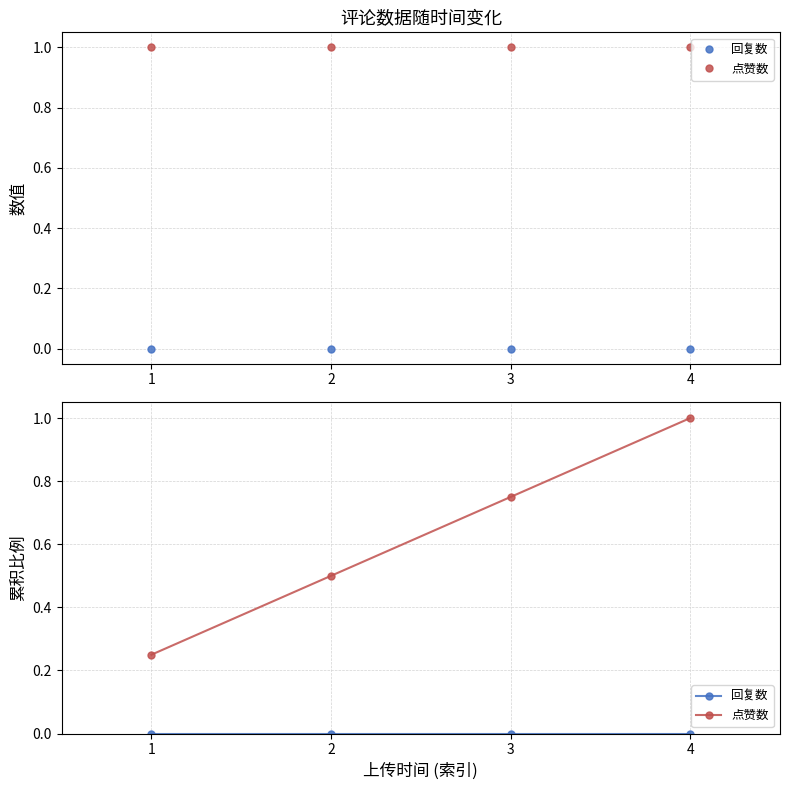

True or false: 点赞数 and 回复数 intersect in this chart.

False